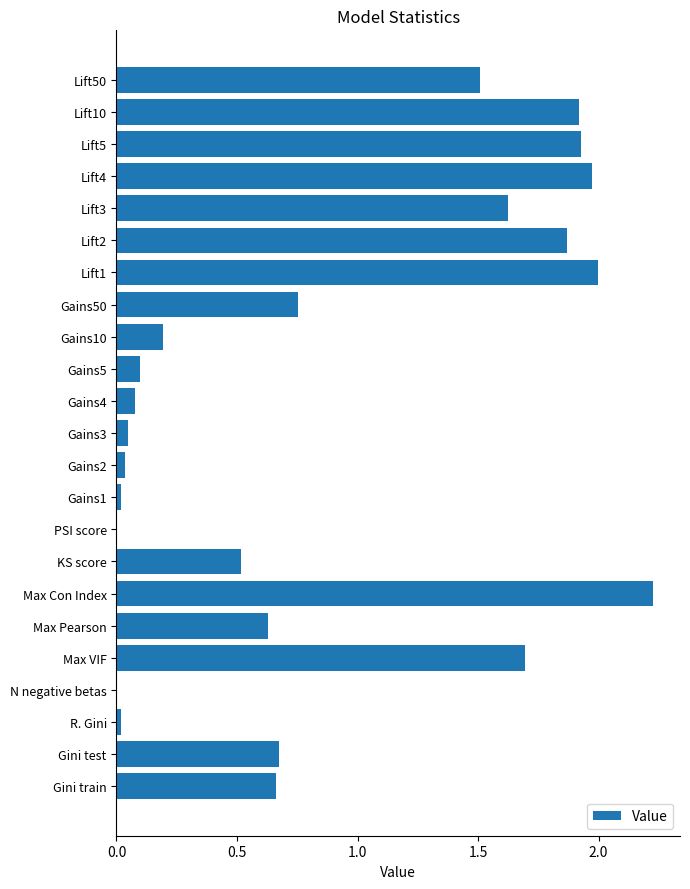

What value does the data have at Lift50?

1.5